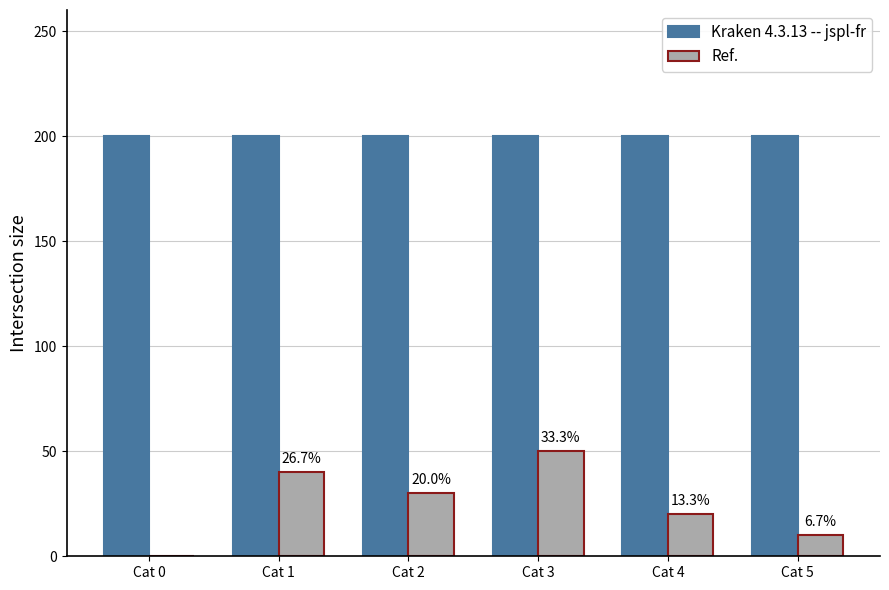

Reading left to right, list all the values displayed in this chart.

Kraken 4.3.13 -- jspl-fr: 200	200	200	200	200	200
Ref.: 0	40	30	50	20	10